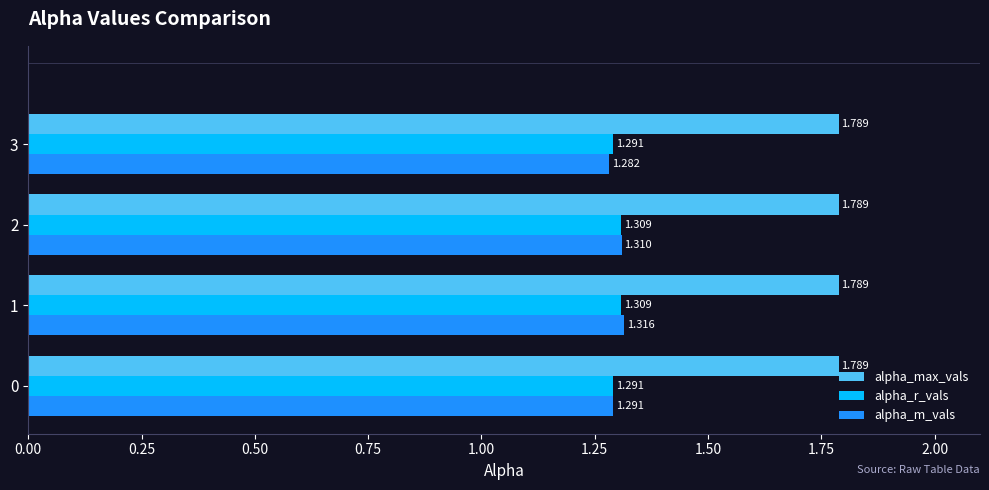

Which series has the widest spread of values?

alpha_m_vals